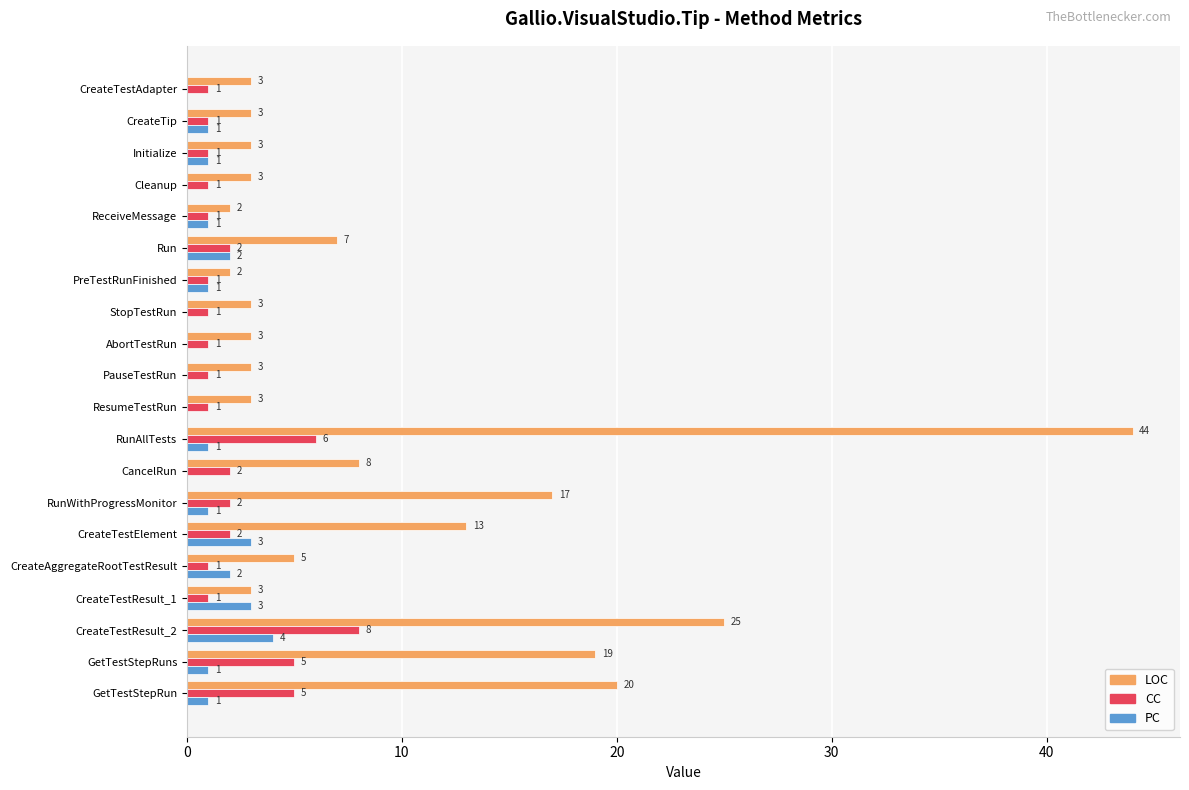

True or false: LOC has a value of 3 at CreateTip.

True